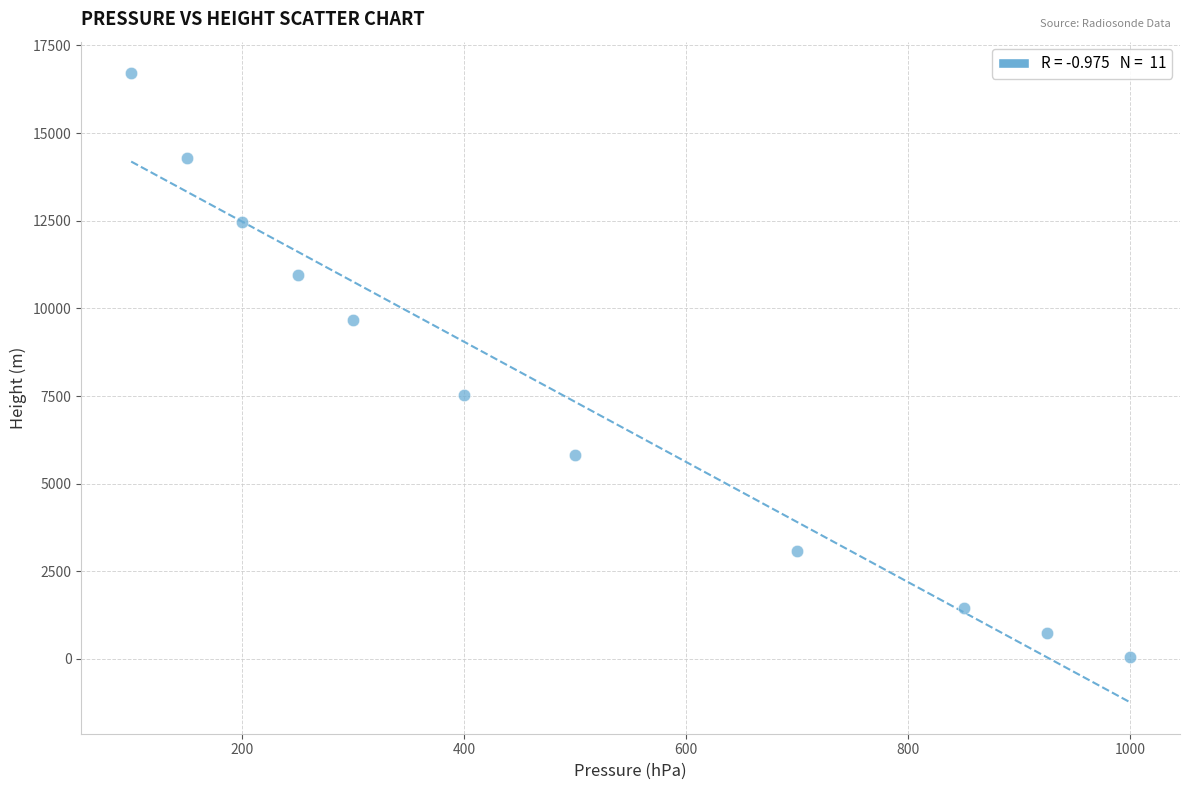

What is the range of X values (max minus min)?

900